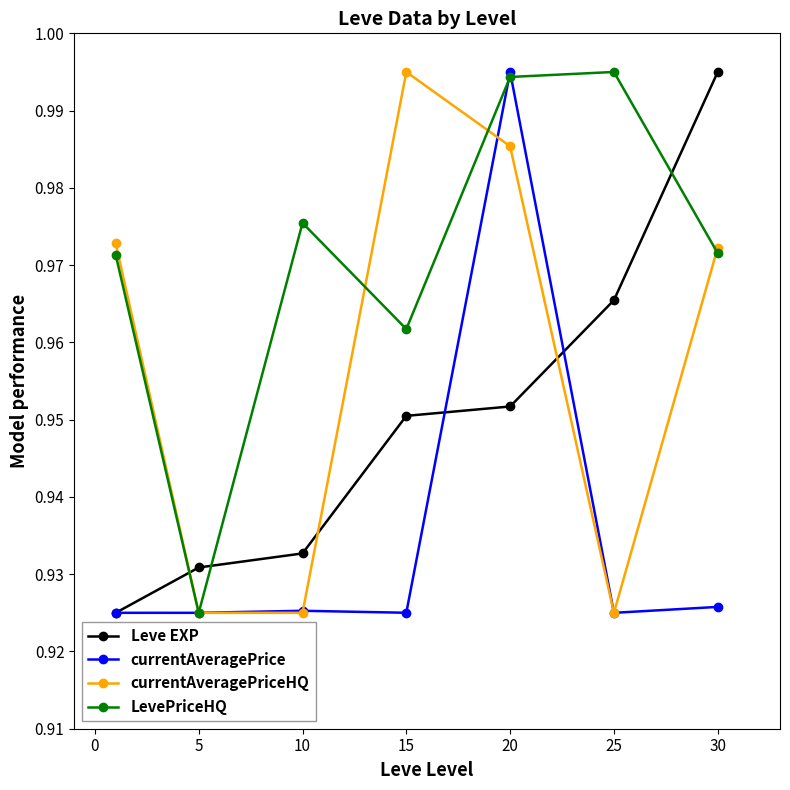

At how many categories does at least one series exceed 0?

7